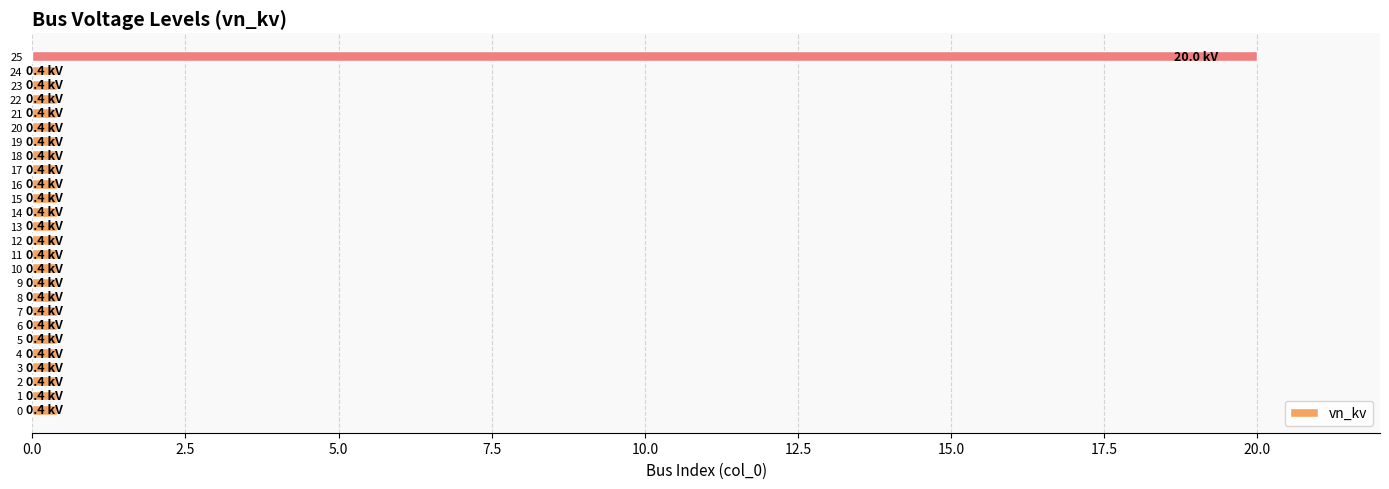

Reading top to bottom, what are all the values shown in this chart?

20.0	0.4	0.4	0.4	0.4	0.4	0.4	0.4	0.4	0.4	0.4	0.4	0.4	0.4	0.4	0.4	0.4	0.4	0.4	0.4	0.4	0.4	0.4	0.4	0.4	0.4